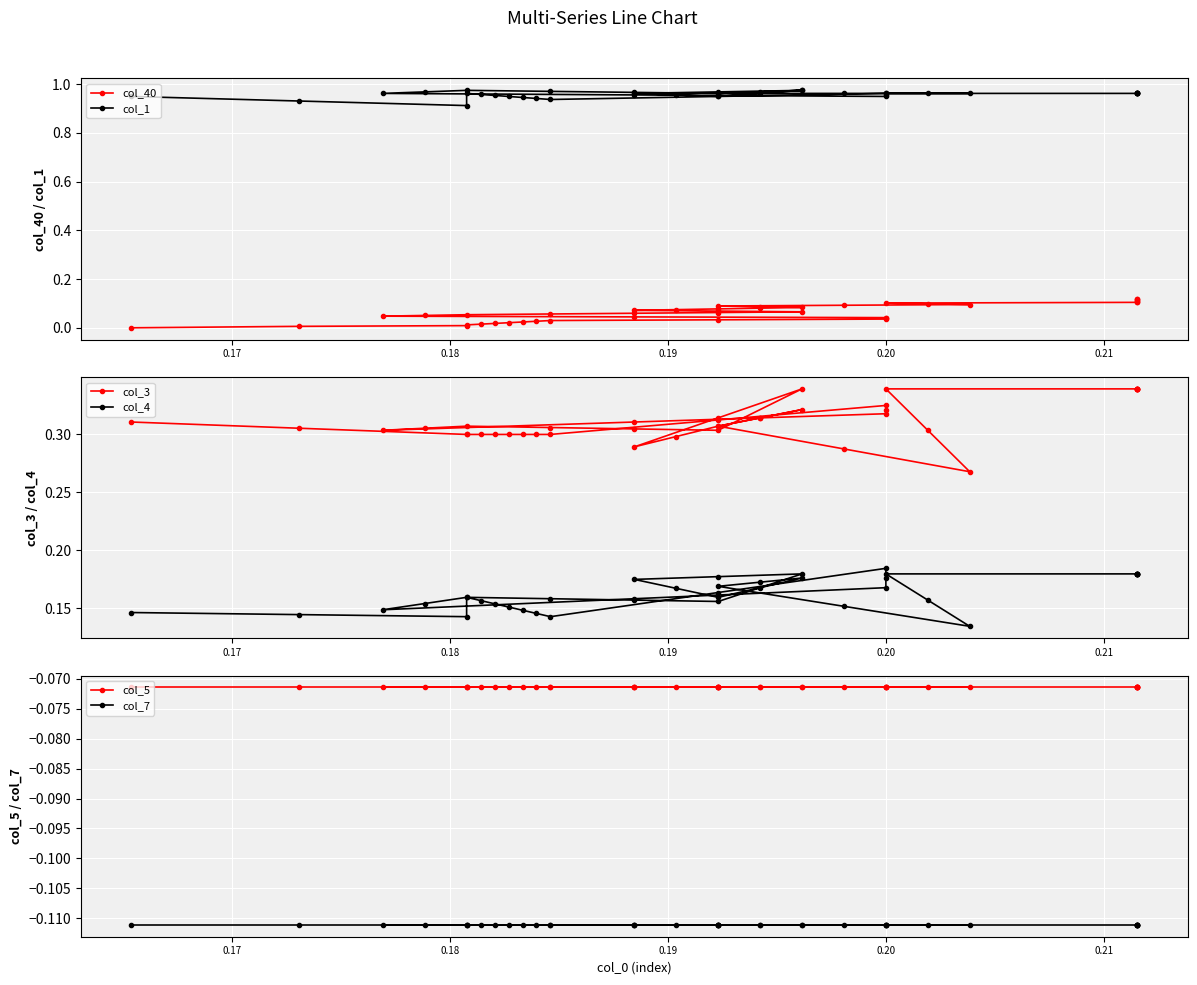

True or false: col_7 has more than 2 interior local peaks.

False